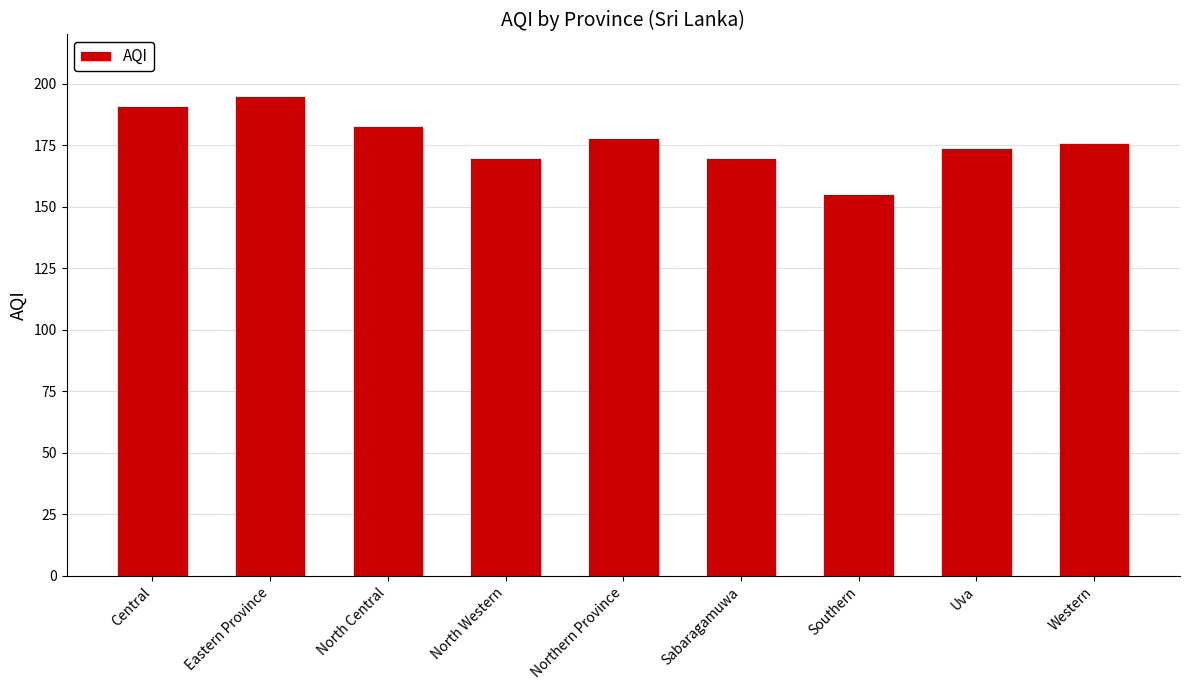

What is the sum of all values?

1592